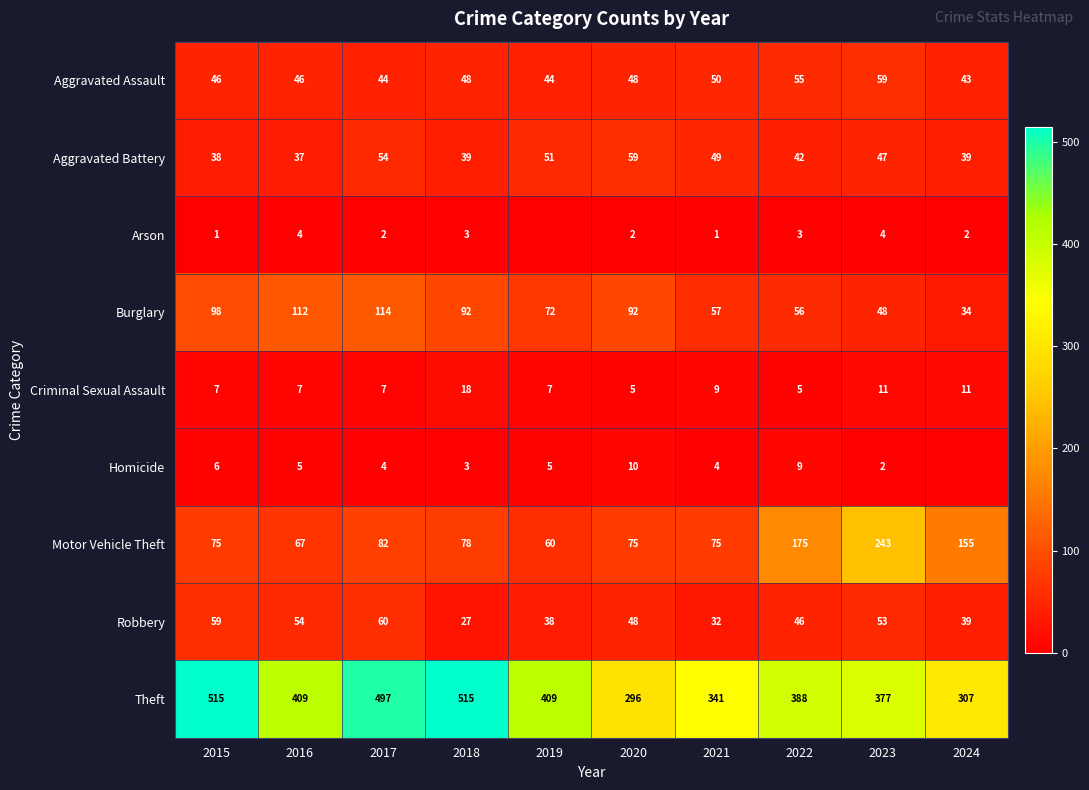

What is the difference between the highest and lowest values at 2016?

405